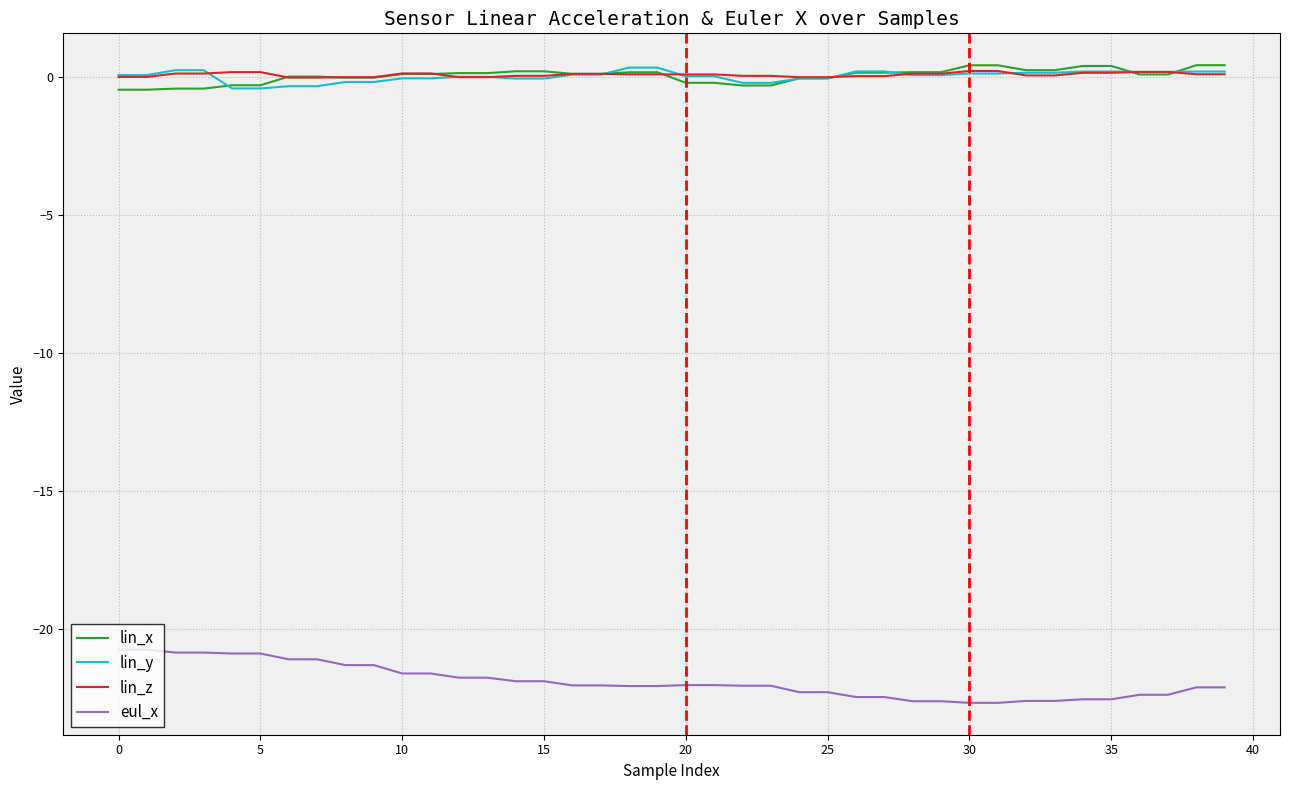

True or false: eul_x and lin_z intersect in this chart.

False